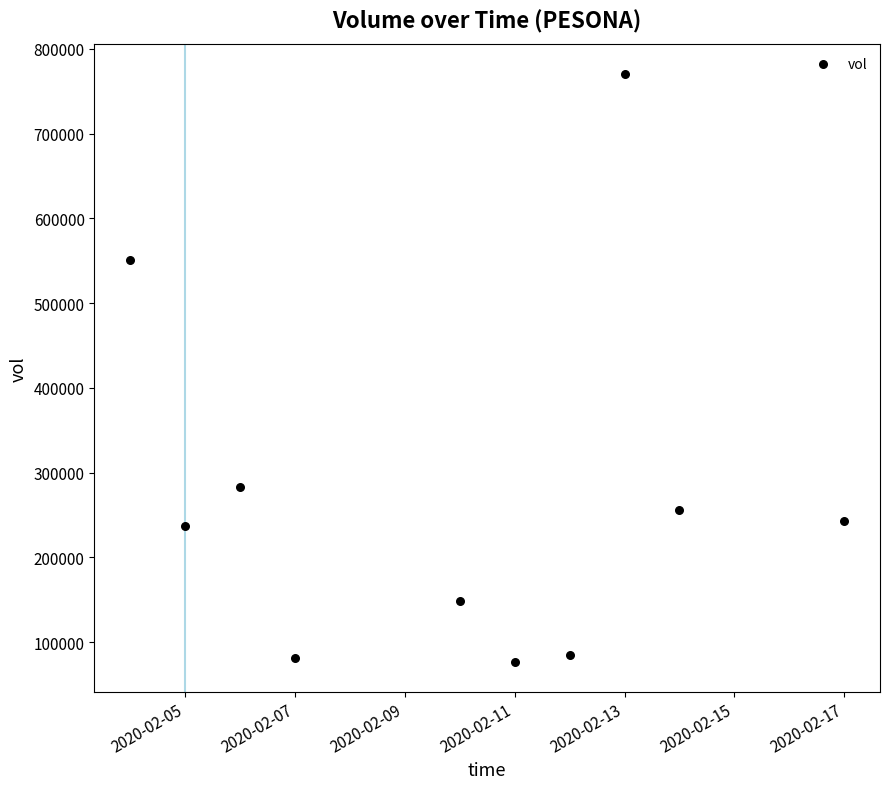

What is the range of X values (max minus min)?

13